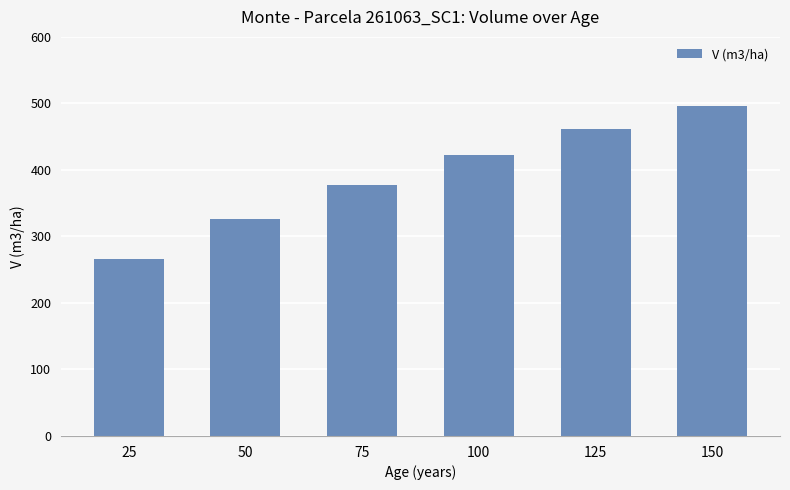

What is the change in value from 100 to 125?

+39.0